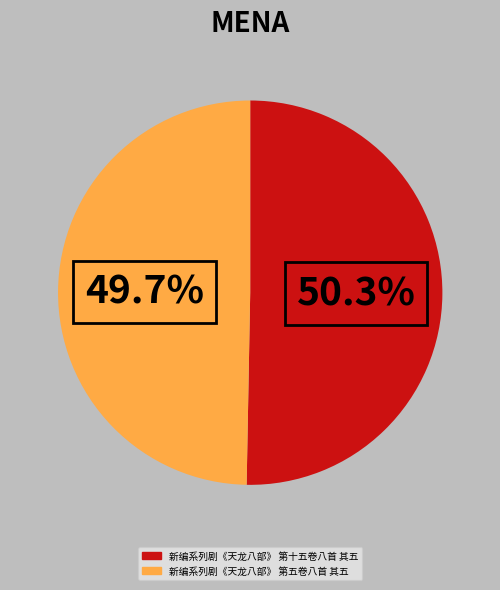

How many slices are in this pie chart?

2